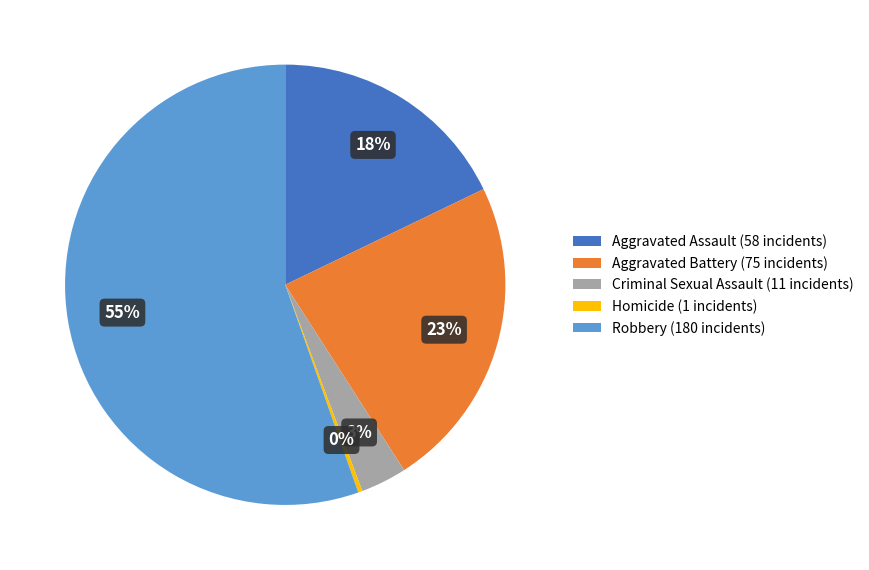

How many slices are in this pie chart?

5